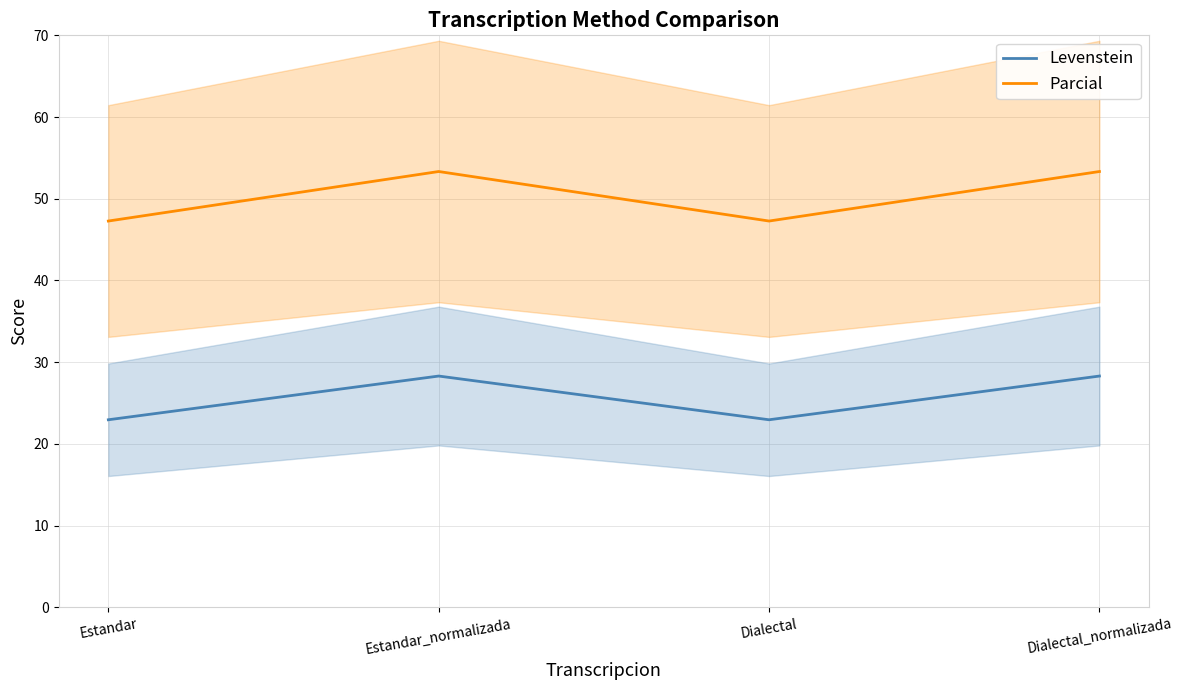

How many lines are shown in the chart?

2